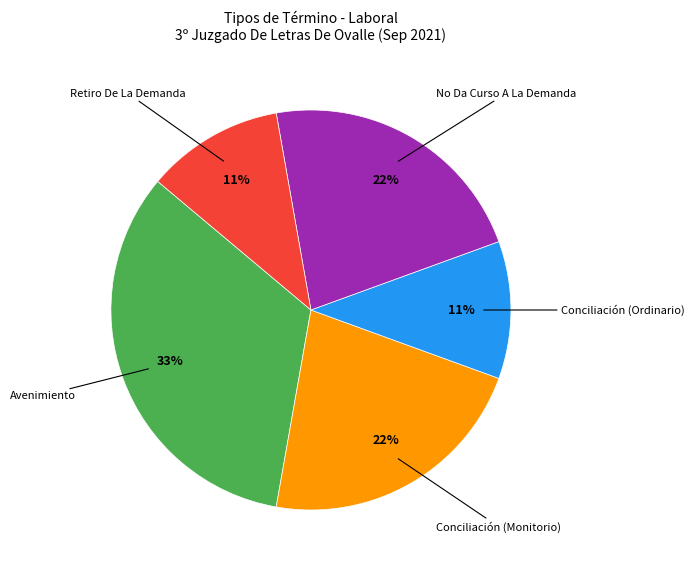

Is there a majority slice in this chart?

No